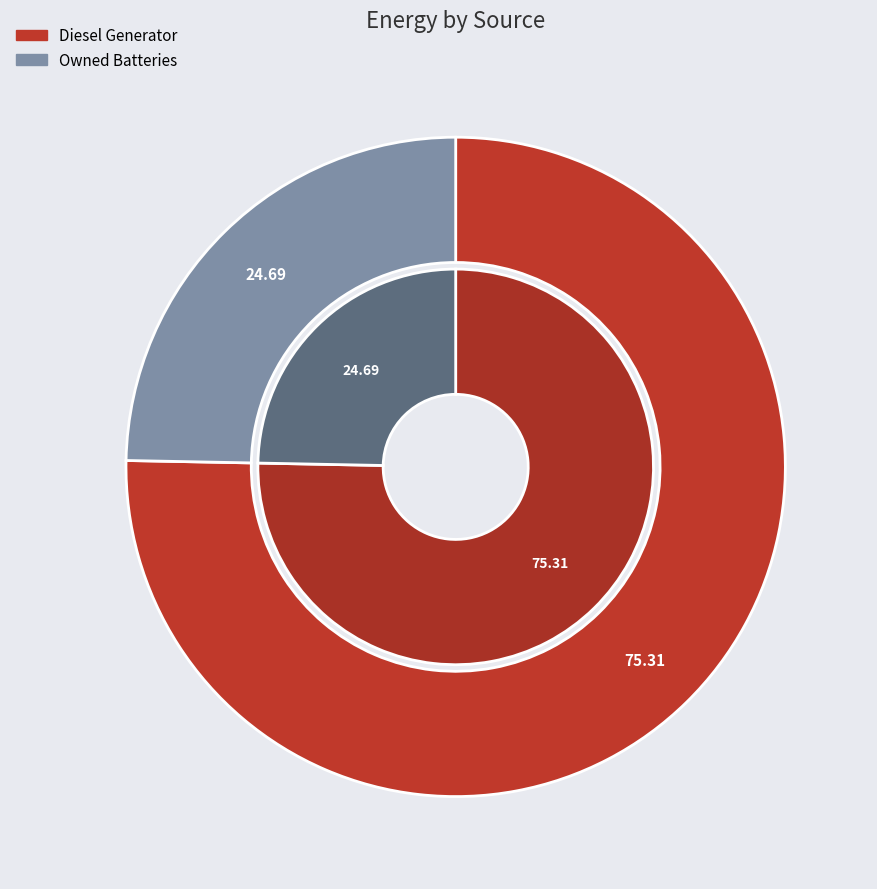

Is the sum of 13 and 7 greater than half?

No